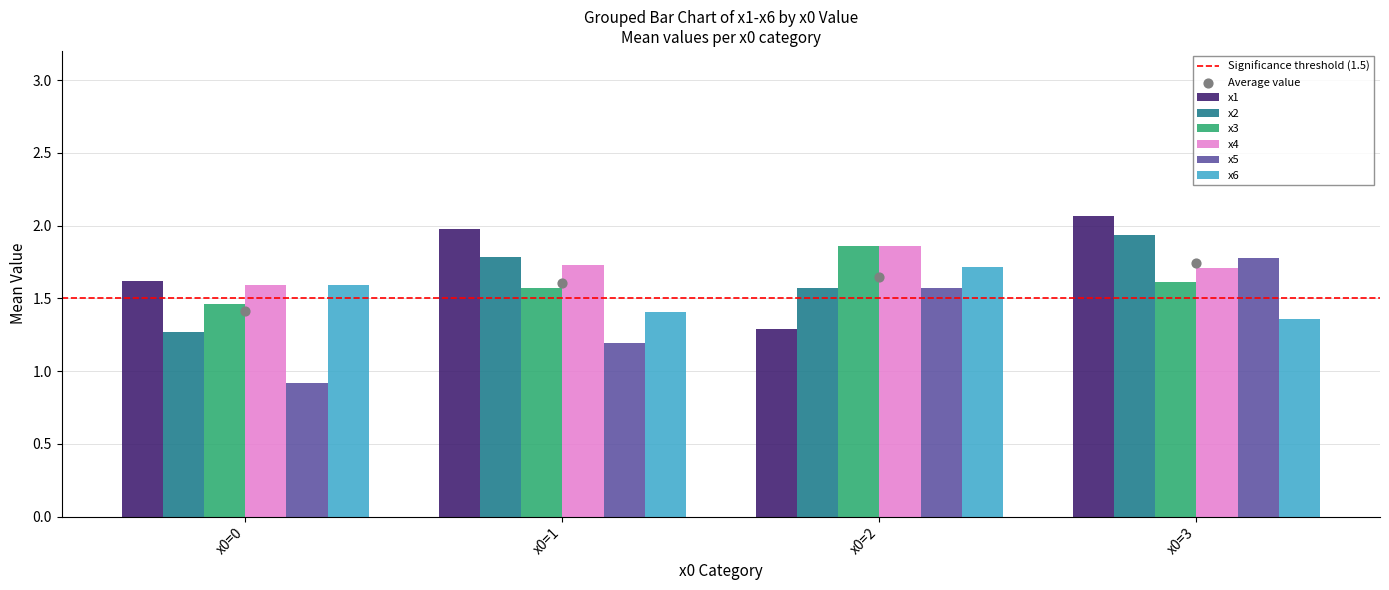

What are all the series names shown in the legend?

x1, x2, x3, x4, x5, x6